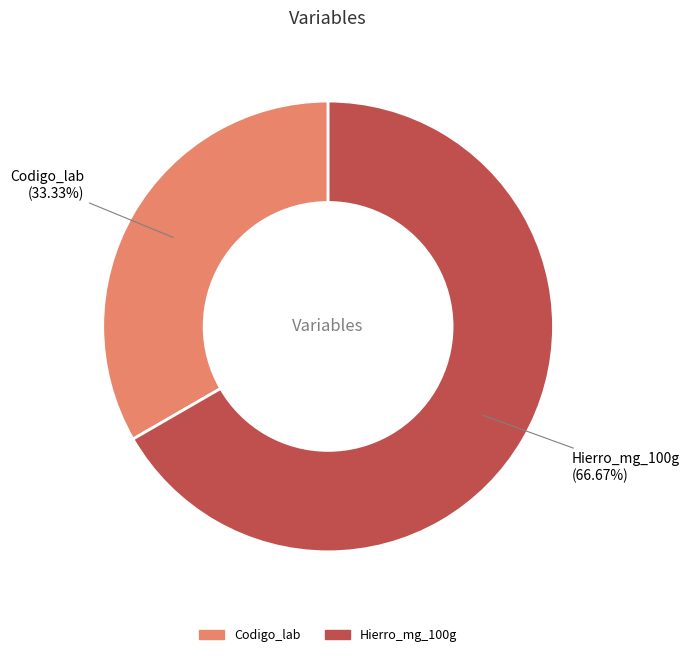

Approximately how many times larger is the value at Hierro_mg_100g compared to Codigo_lab?

2.0